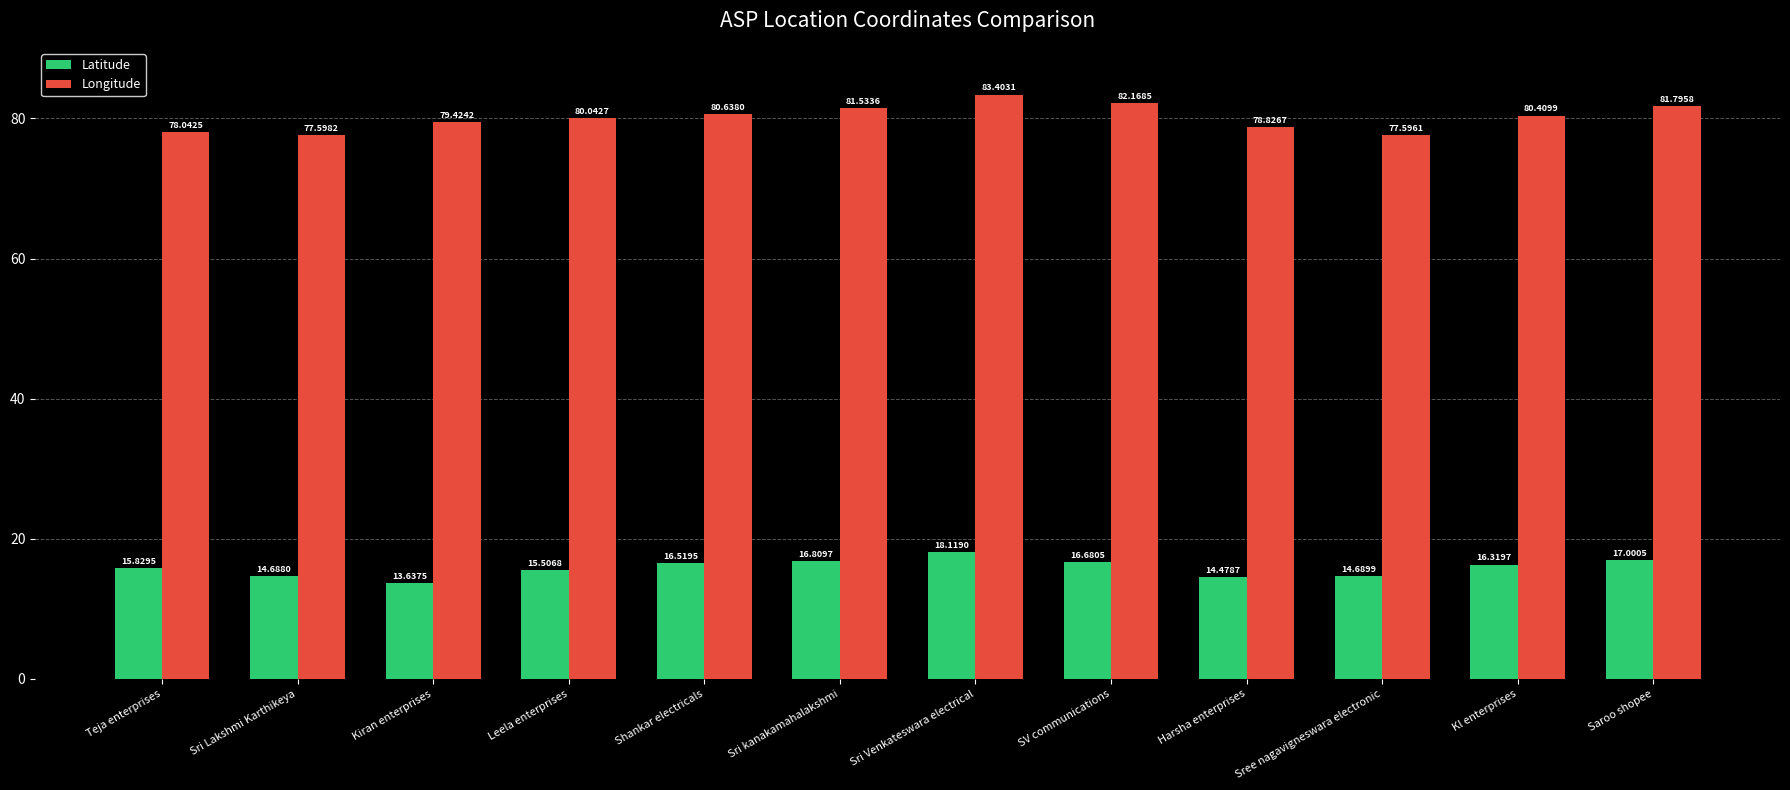

What position from the right is Sree nagavigneswara electronic?

3